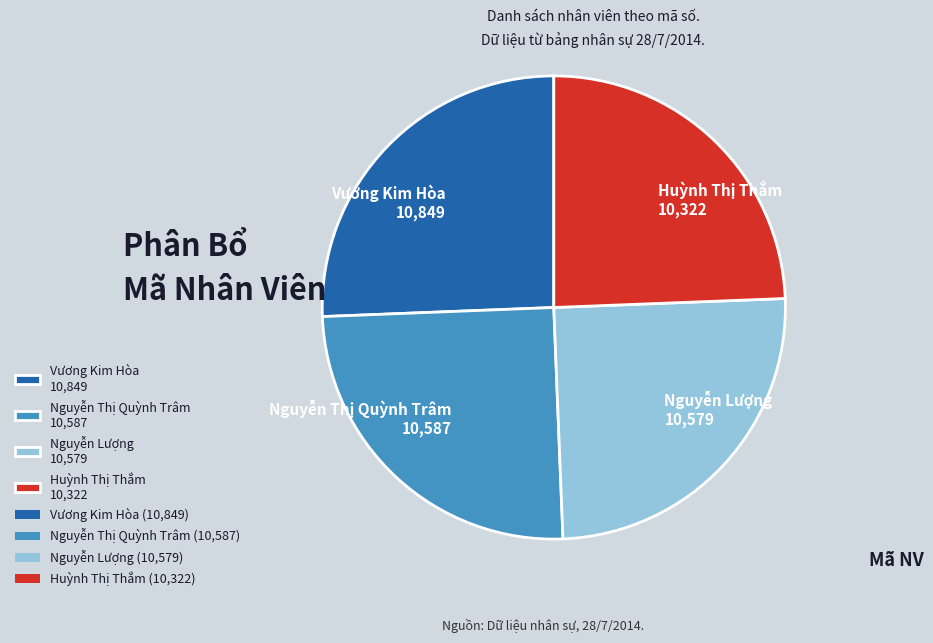

Which category has the biggest portion of the pie?

Vương Kim Hòa